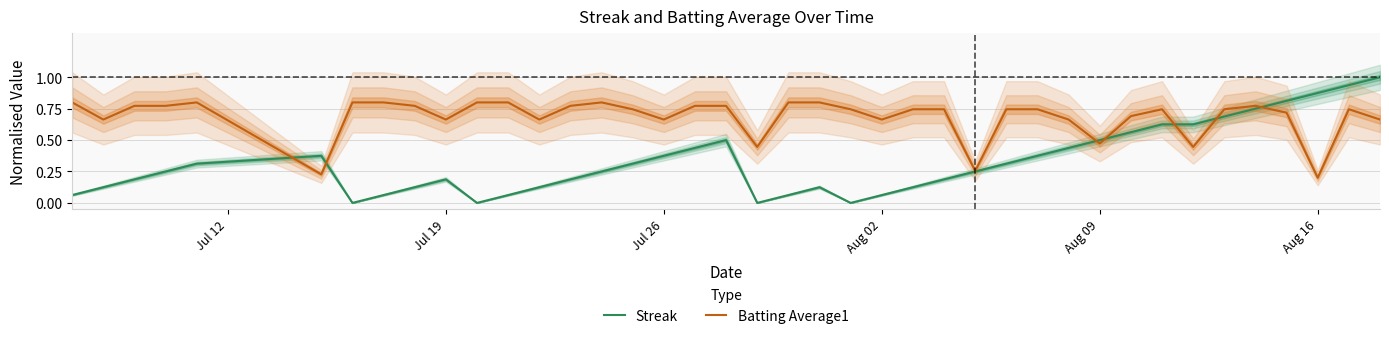

Which series has the largest total across all categories?

Batting Average1